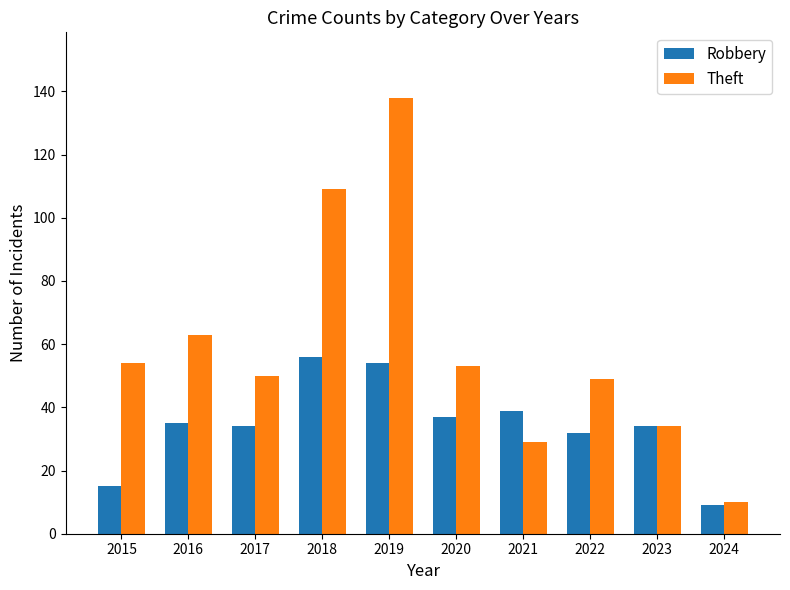

What is the sum of all Robbery values?

345